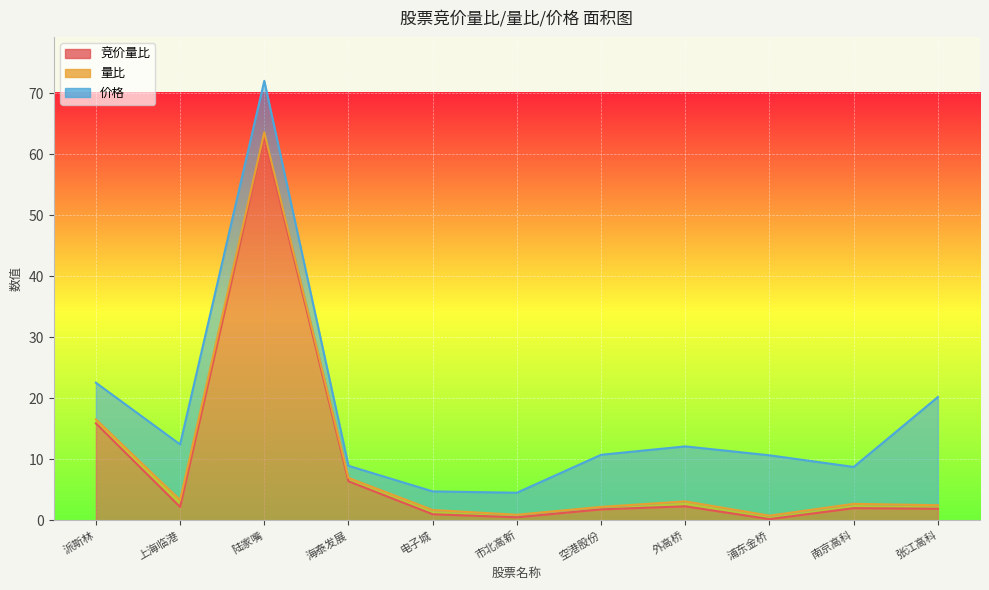

True or false: 量比 has a value of 0.9 at 600639.

False